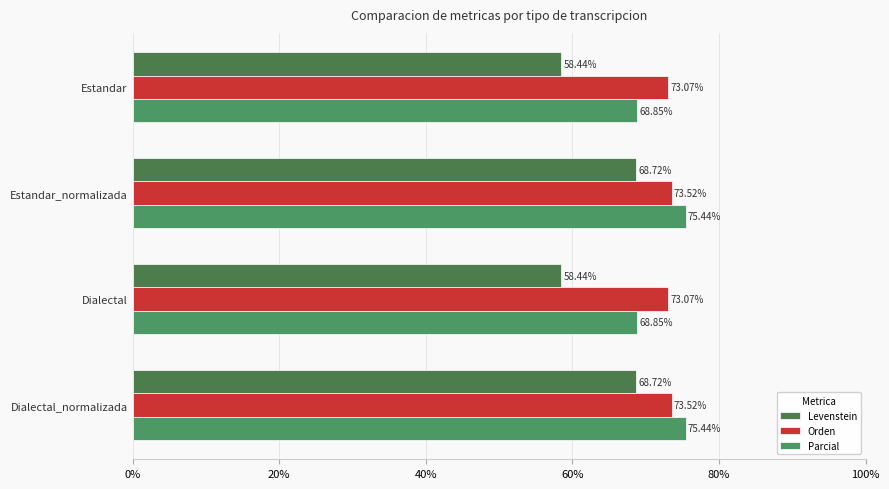

What are all the series names shown in the legend?

Levenstein, Orden, Parcial